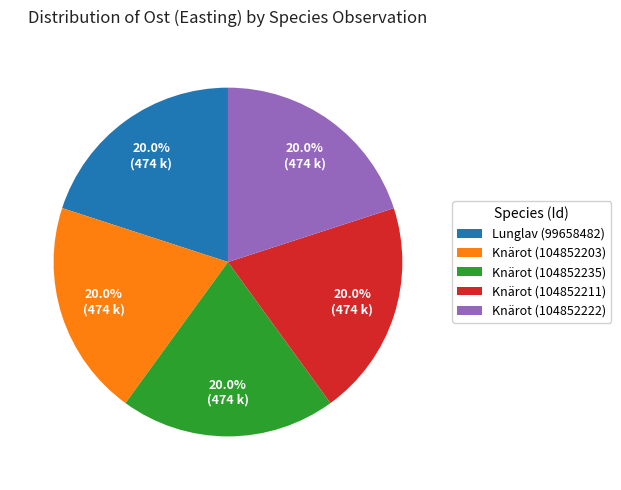

What percentage do Knärot (104852222) and Knärot (104852235) together represent?

40.0%